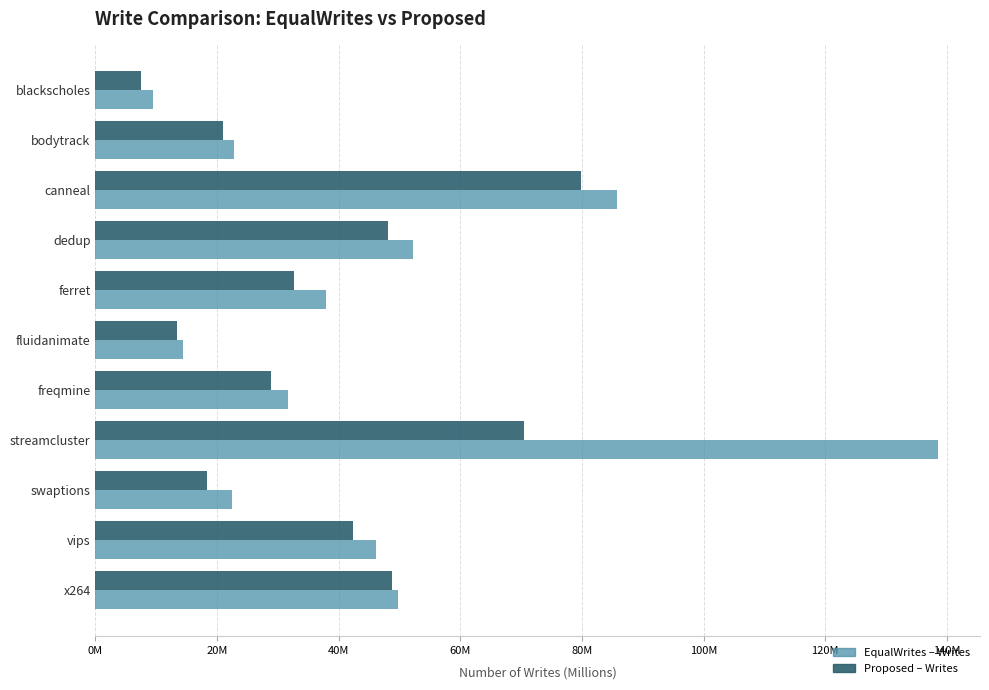

What are all the series names shown in the legend?

EqualWrites – Writes, Proposed – Writes